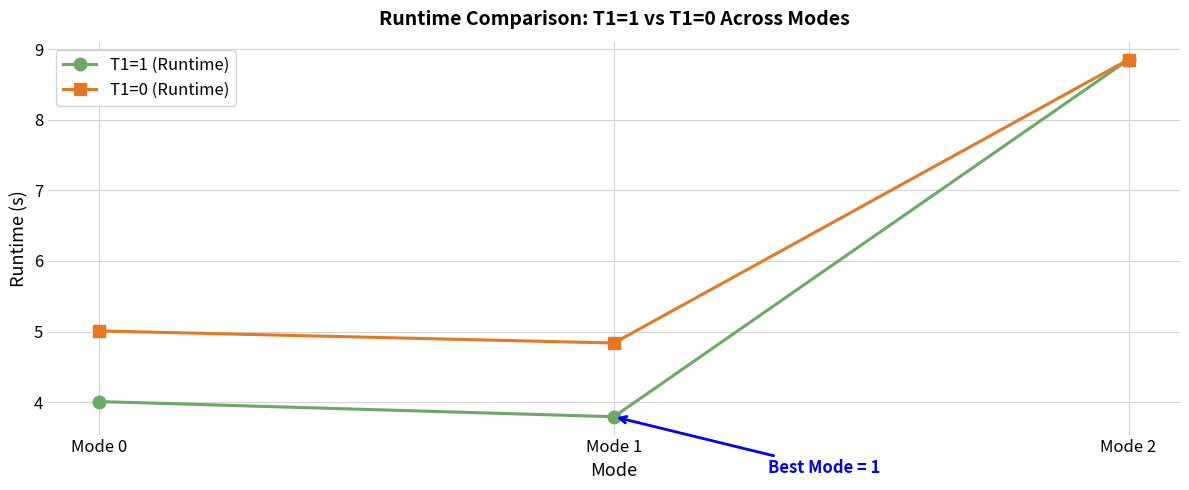

Rank the series by their average value, from highest to lowest.

T1=0 (Runtime), T1=1 (Runtime)